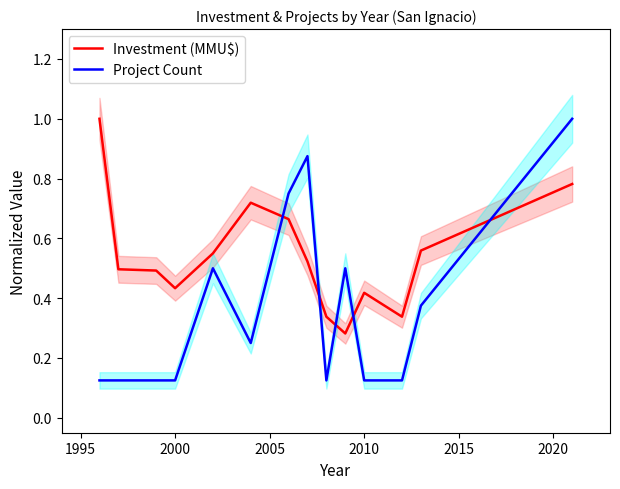

What are all the series names shown in the legend?

Investment (MMU$), Project Count